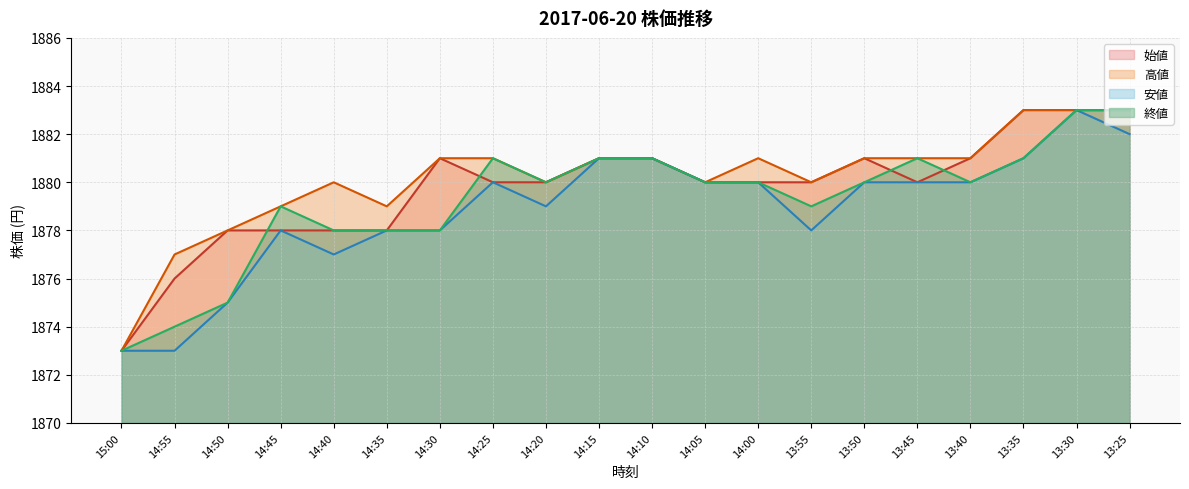

True or false: 高値 and 始値 cross at least once.

False